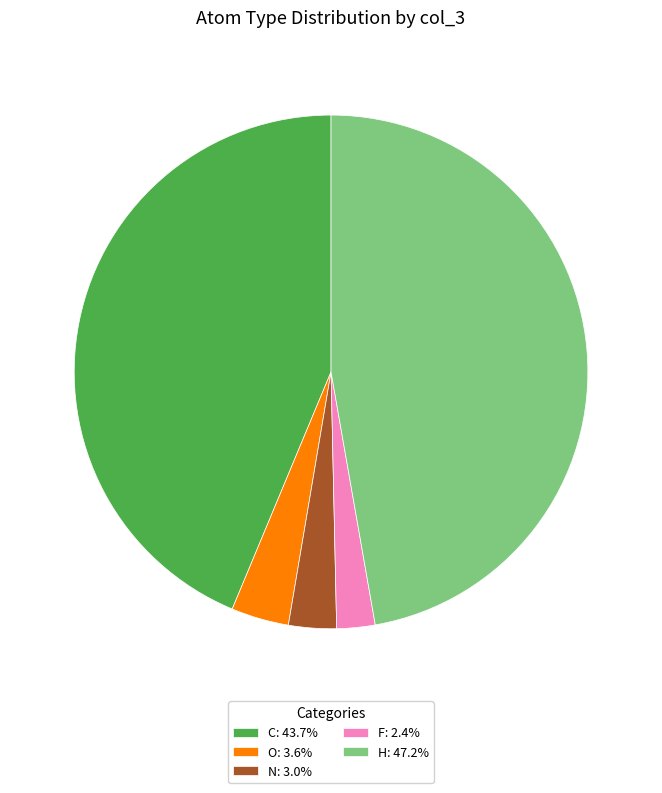

Approximately how many times larger is the value at H: 47.2% compared to N: 3.0%?

15.7